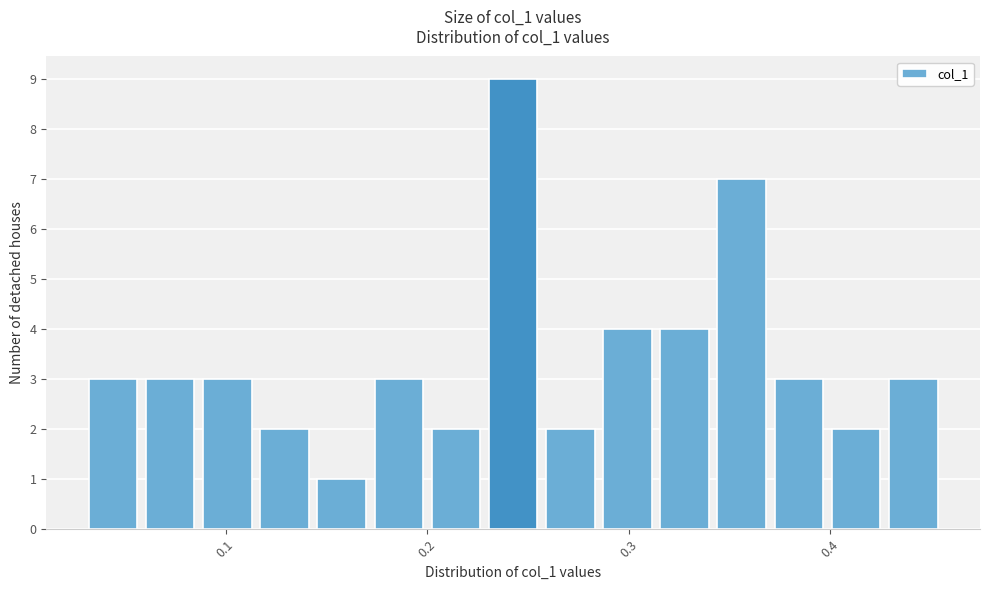

Around what value on the x-axis is the tallest bar? Give the approximate position of its centre, as read against the axis.

0.24